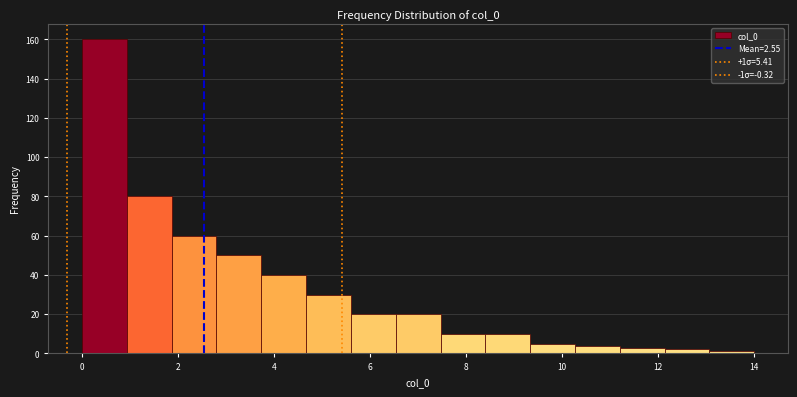

Which range on the x-axis has the tallest bar?

0.0 to 1.0